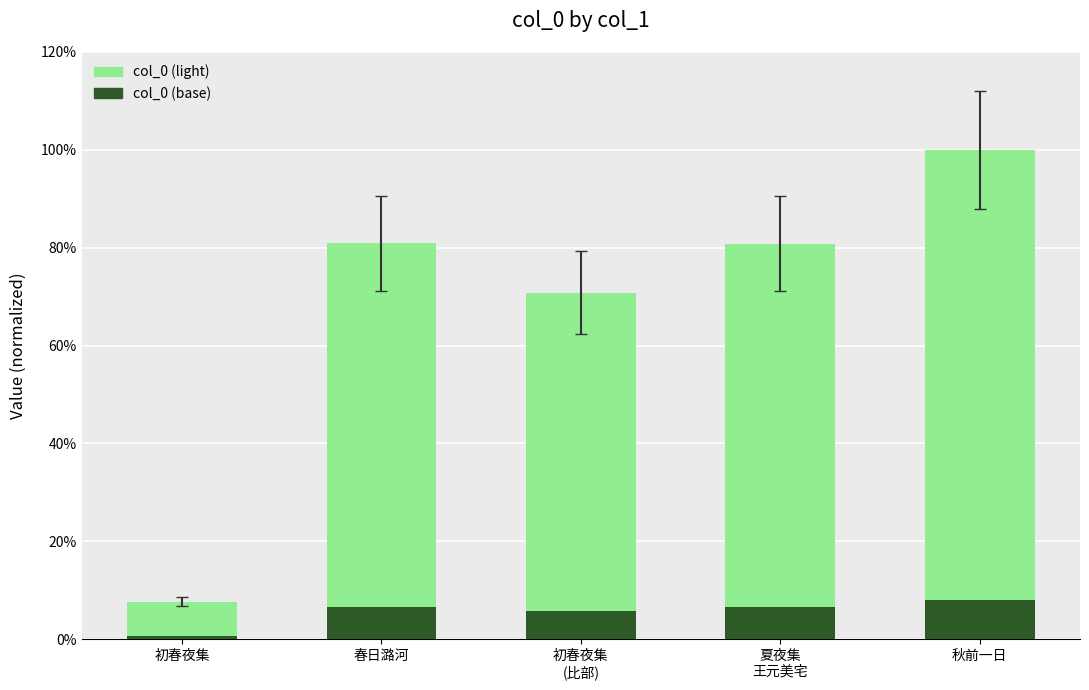

Reading left to right, list all the values displayed in this chart.

初春夜集=0.1	春日潞河=0.8	初春夜集
(比部)=0.7	夏夜集
王元美宅=0.8	秋前一日=1.0